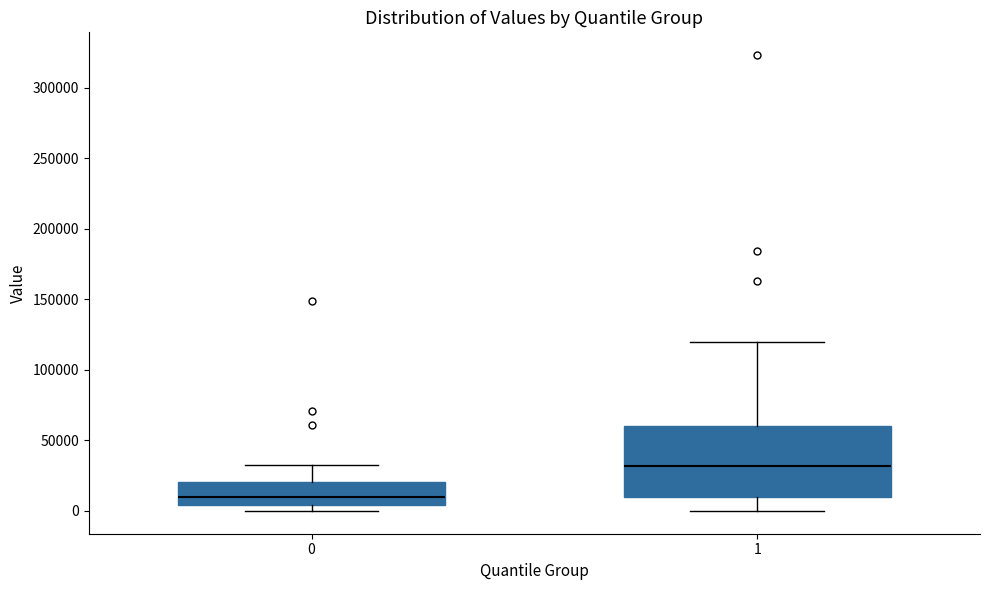

Where is the lower edge of the box at x = 1 on the y-axis? The values are not printed on the chart, so give them approximately, as read against the axis.

10000